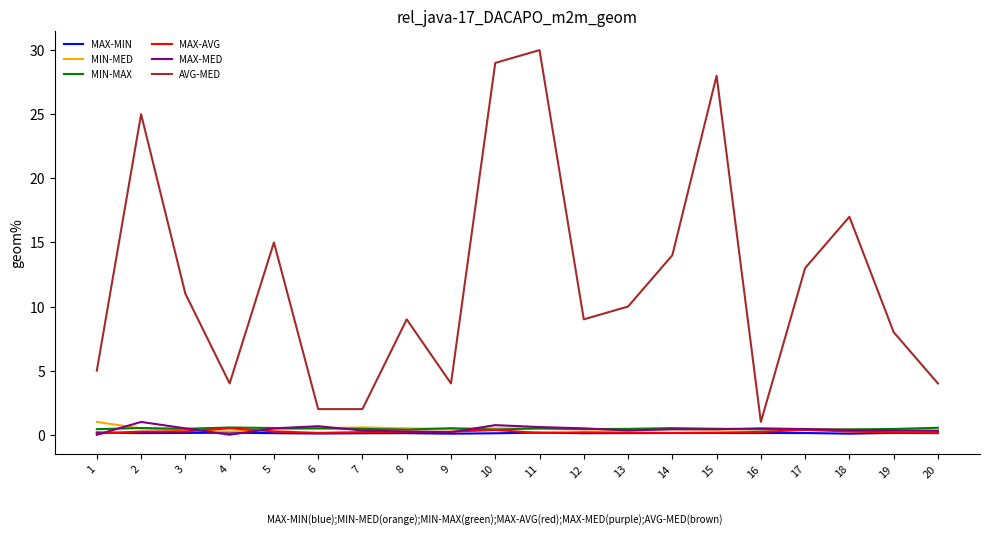

The MAX-MED series shows 0.0 at 4. True or false?

True